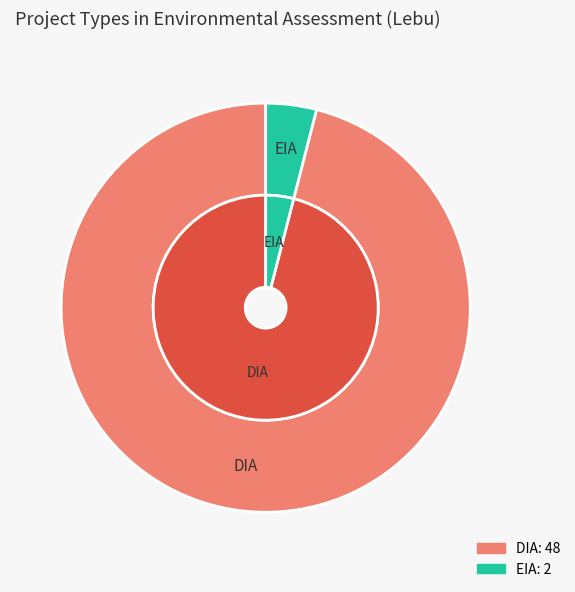

How much of the chart is everything except DIA?

4.0%